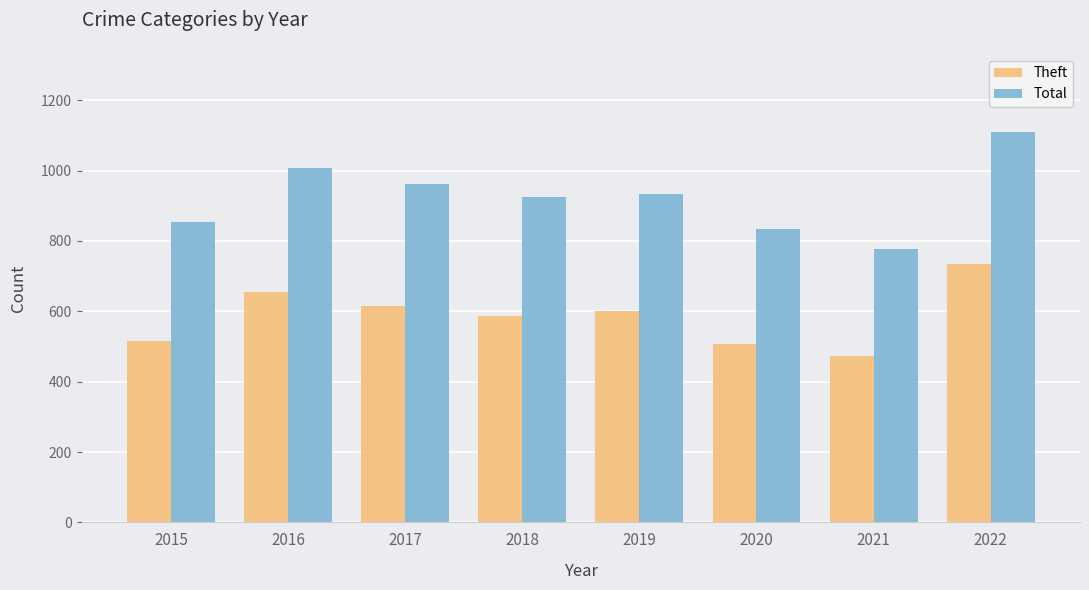

Which series has the largest total across all categories?

Total